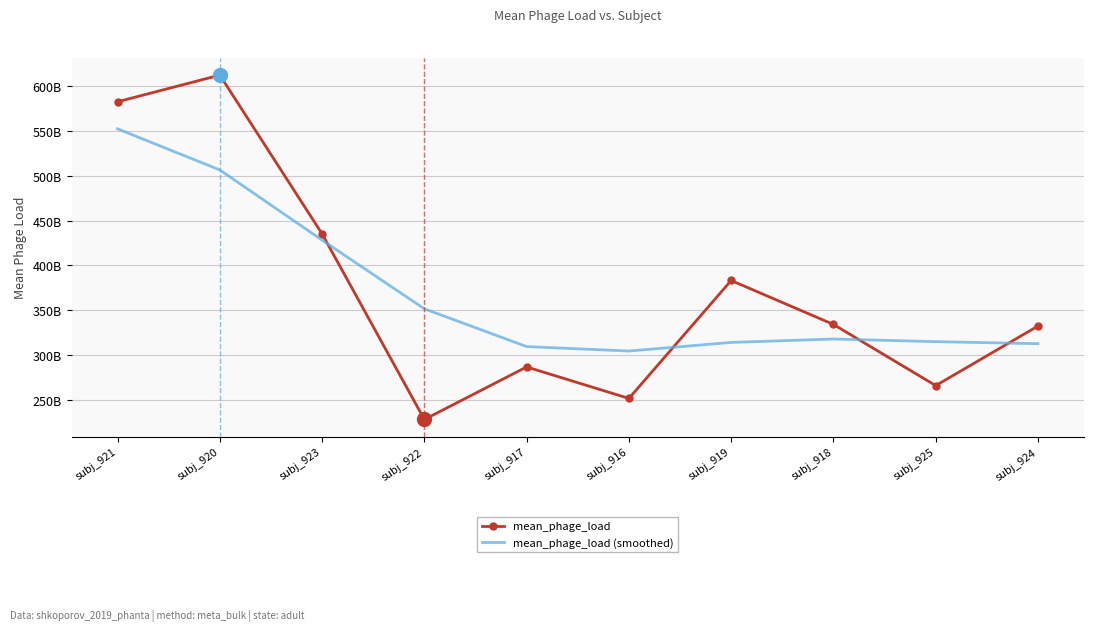

At which label is mean_phage_load (smoothed) closest to 428451508965?

subj_923